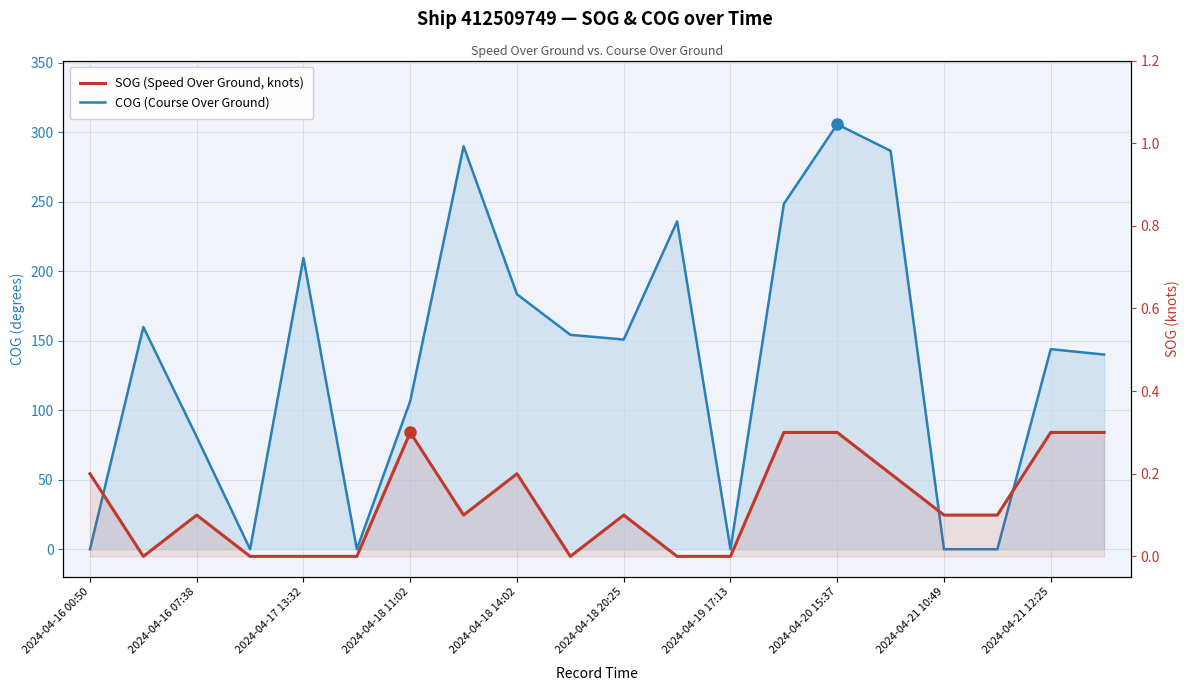

Which category has the lowest value in the COG (Course Over Ground) series?

2024-04-16 00:50